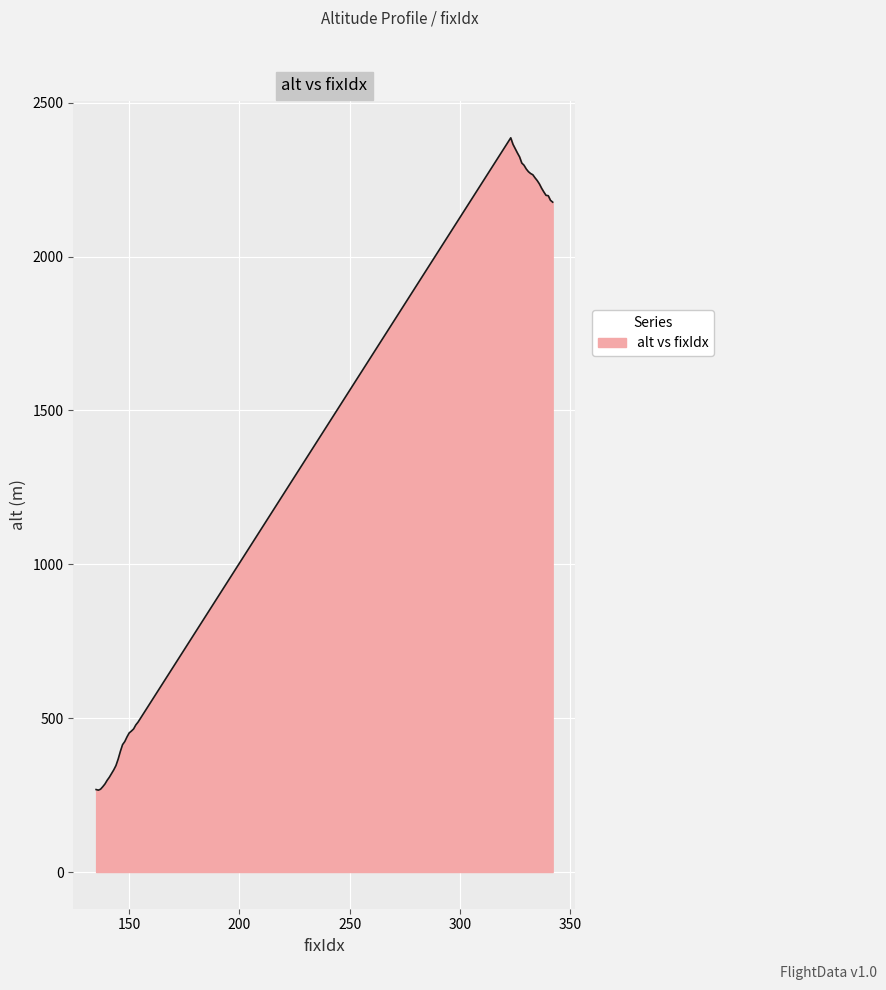

What is the smallest value displayed?

266